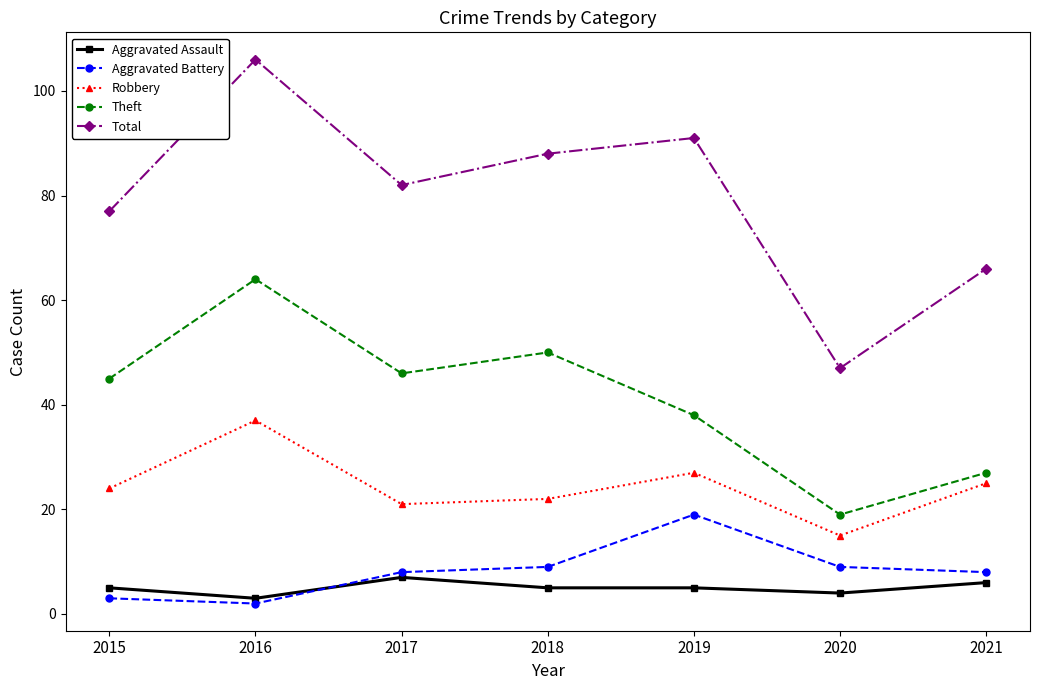

What is the sum of all Theft values?

289